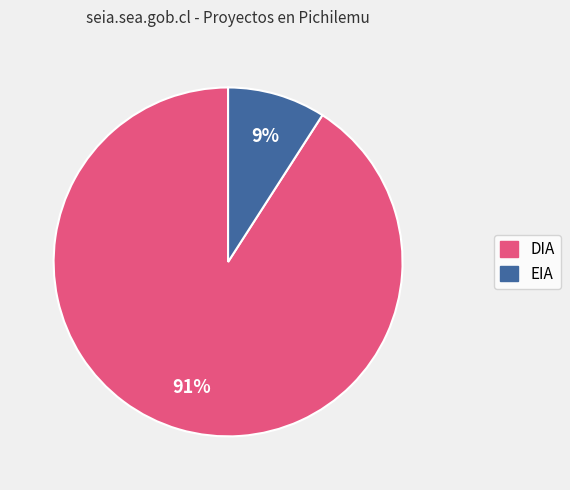

What percentage is the EIA slice, to the nearest percent?

9%